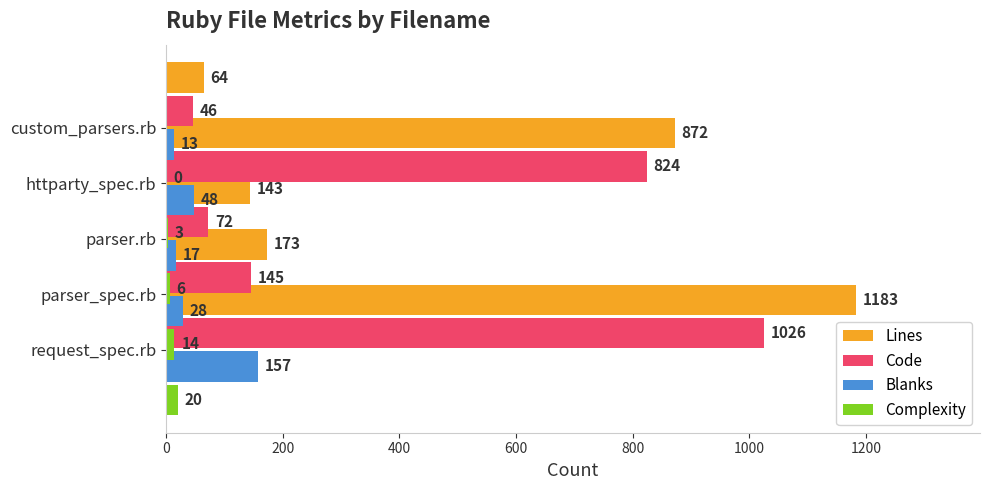

What is the average value of the Complexity series?

9